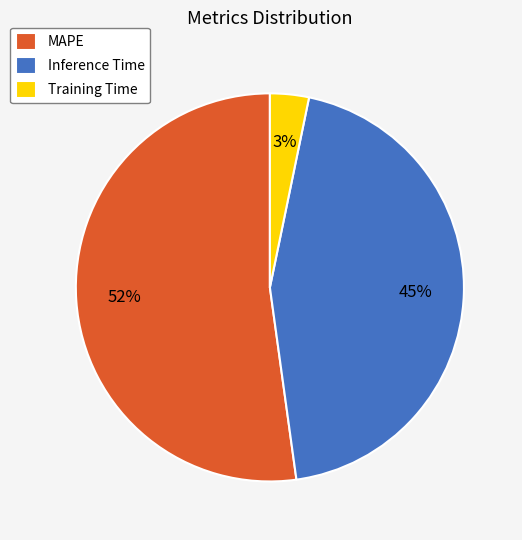

Rank the categories by value from highest to lowest.

MAPE, Inference Time, Training Time